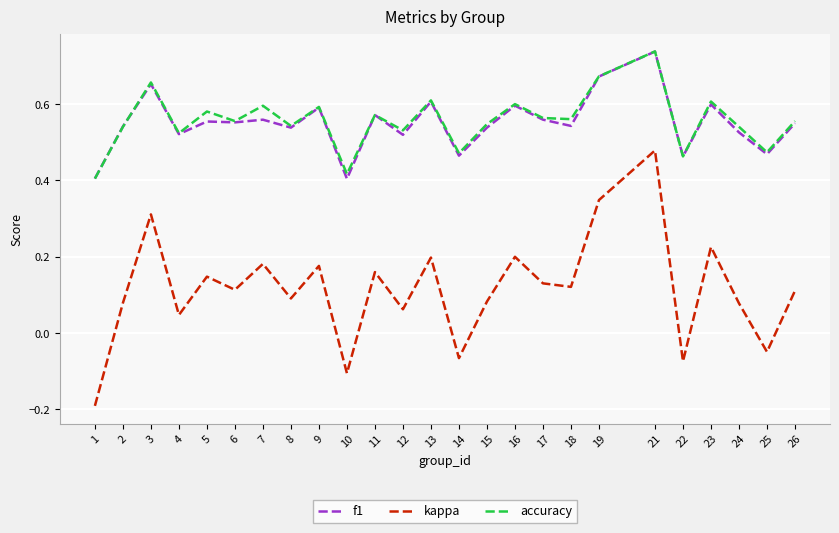

True or false: accuracy has a value of 0.6 at 26.

True